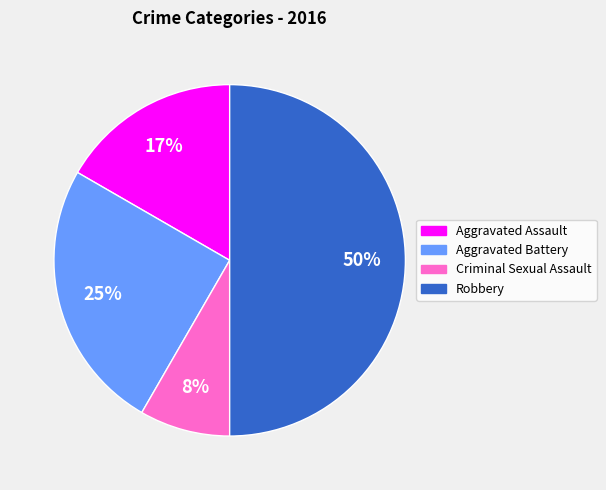

Does Aggravated Battery account for over 50% of the chart?

No